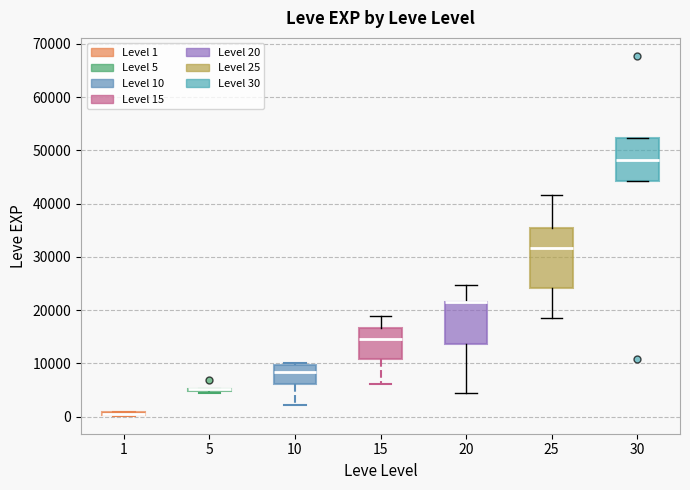

Comparing the boxes themselves (not the whiskers), which one is the tallest?

25